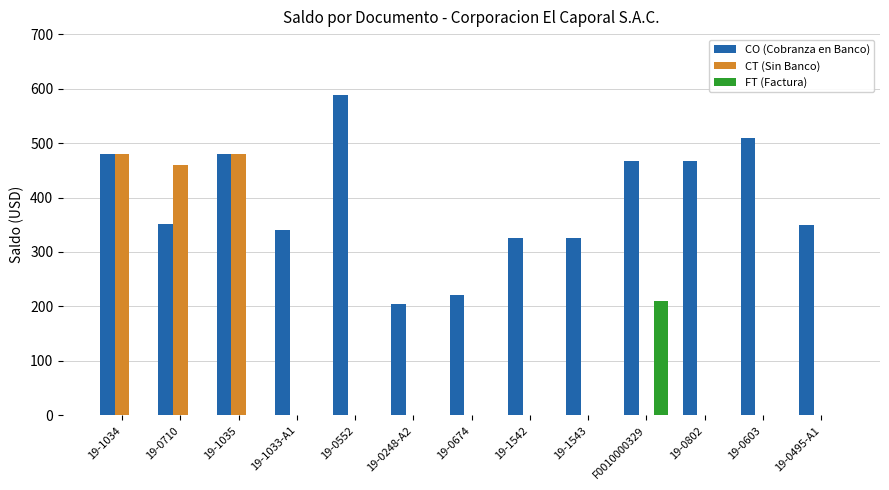

What are all the series names shown in the legend?

CO (Cobranza en Banco), CT (Sin Banco), FT (Factura)